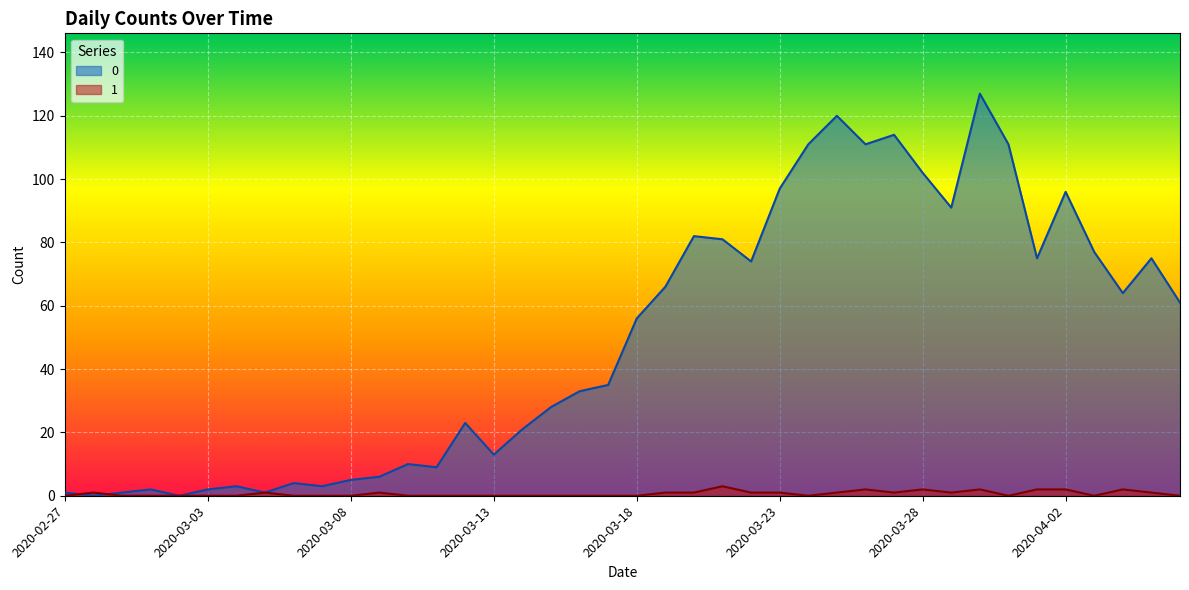

Where does the 0 series first go above 56?

2020-03-19